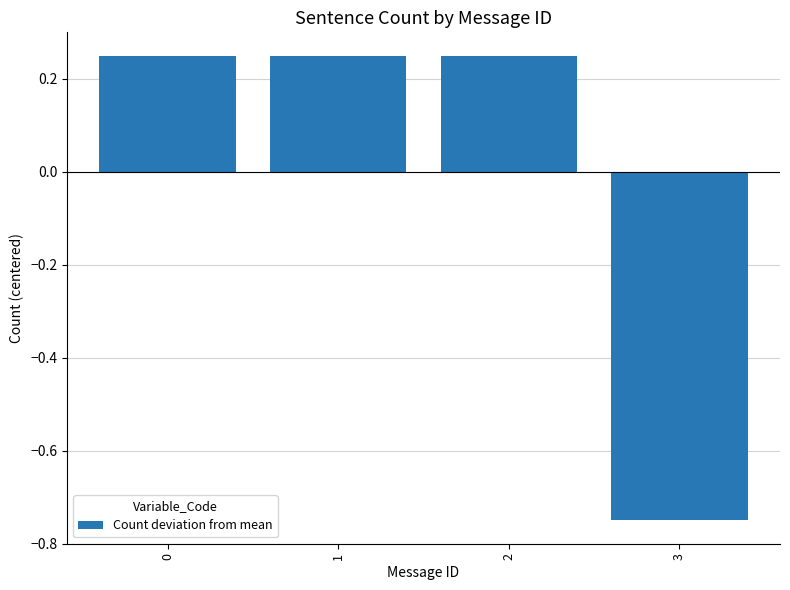

Between 3 and 1, which is larger?

1